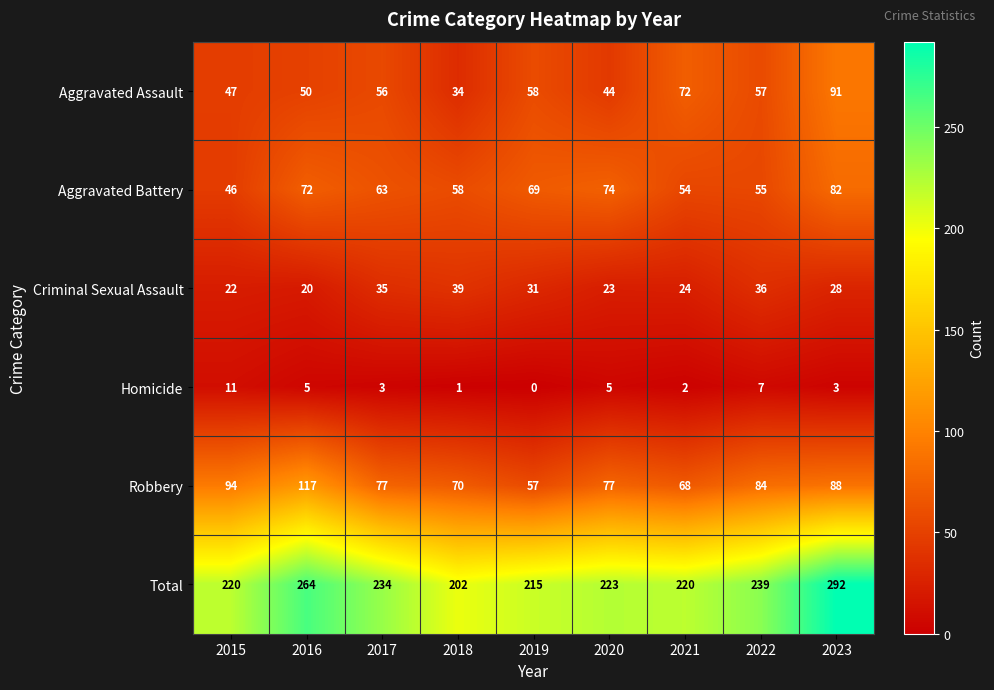

What is the total value across all series at 2018?

404